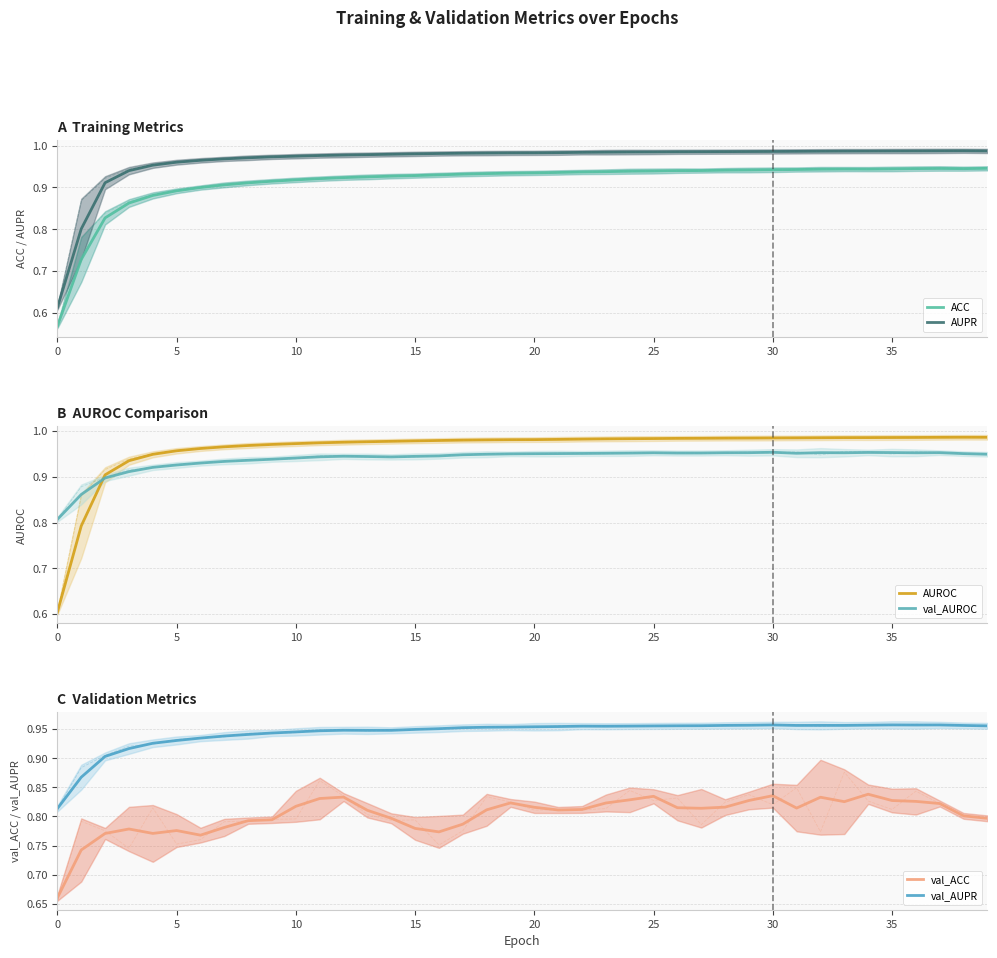

What is the label of the 27th point from the right?

13